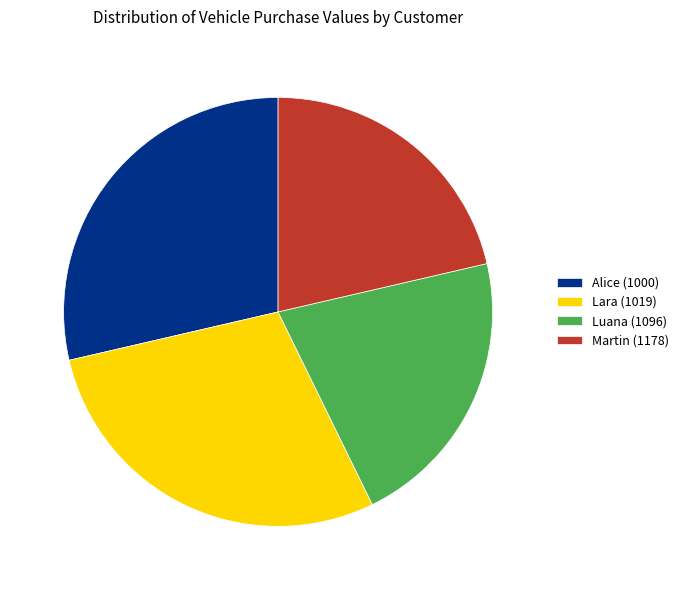

Is it true that Alice (1000) is 20% of the pie?

False